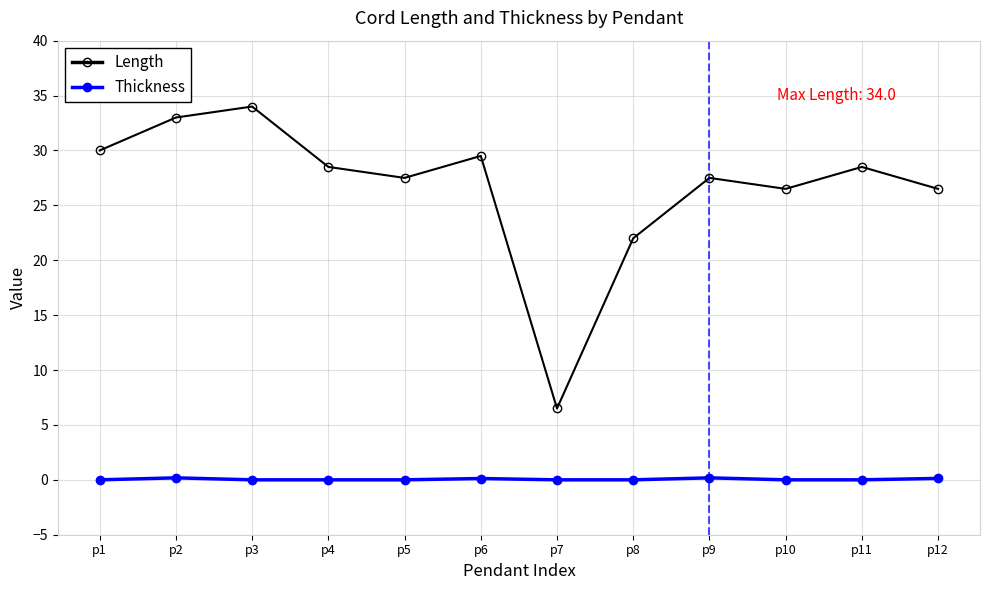

Where is Length nearest to the value 20?

p8